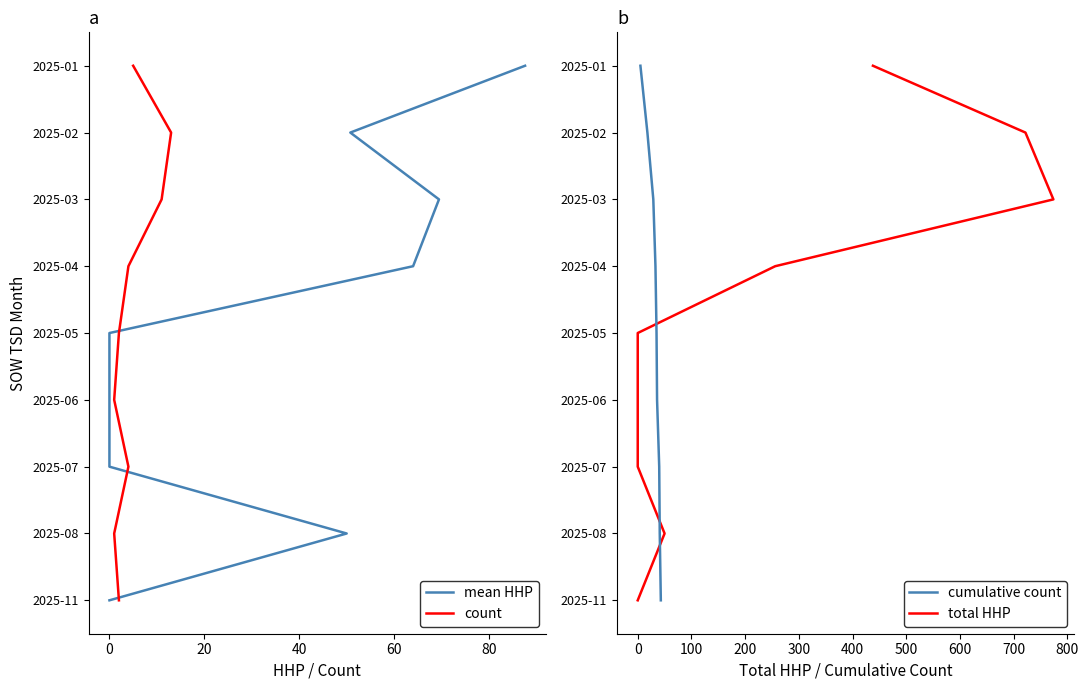

True or false: total HHP has a value of 7 at 0.

False